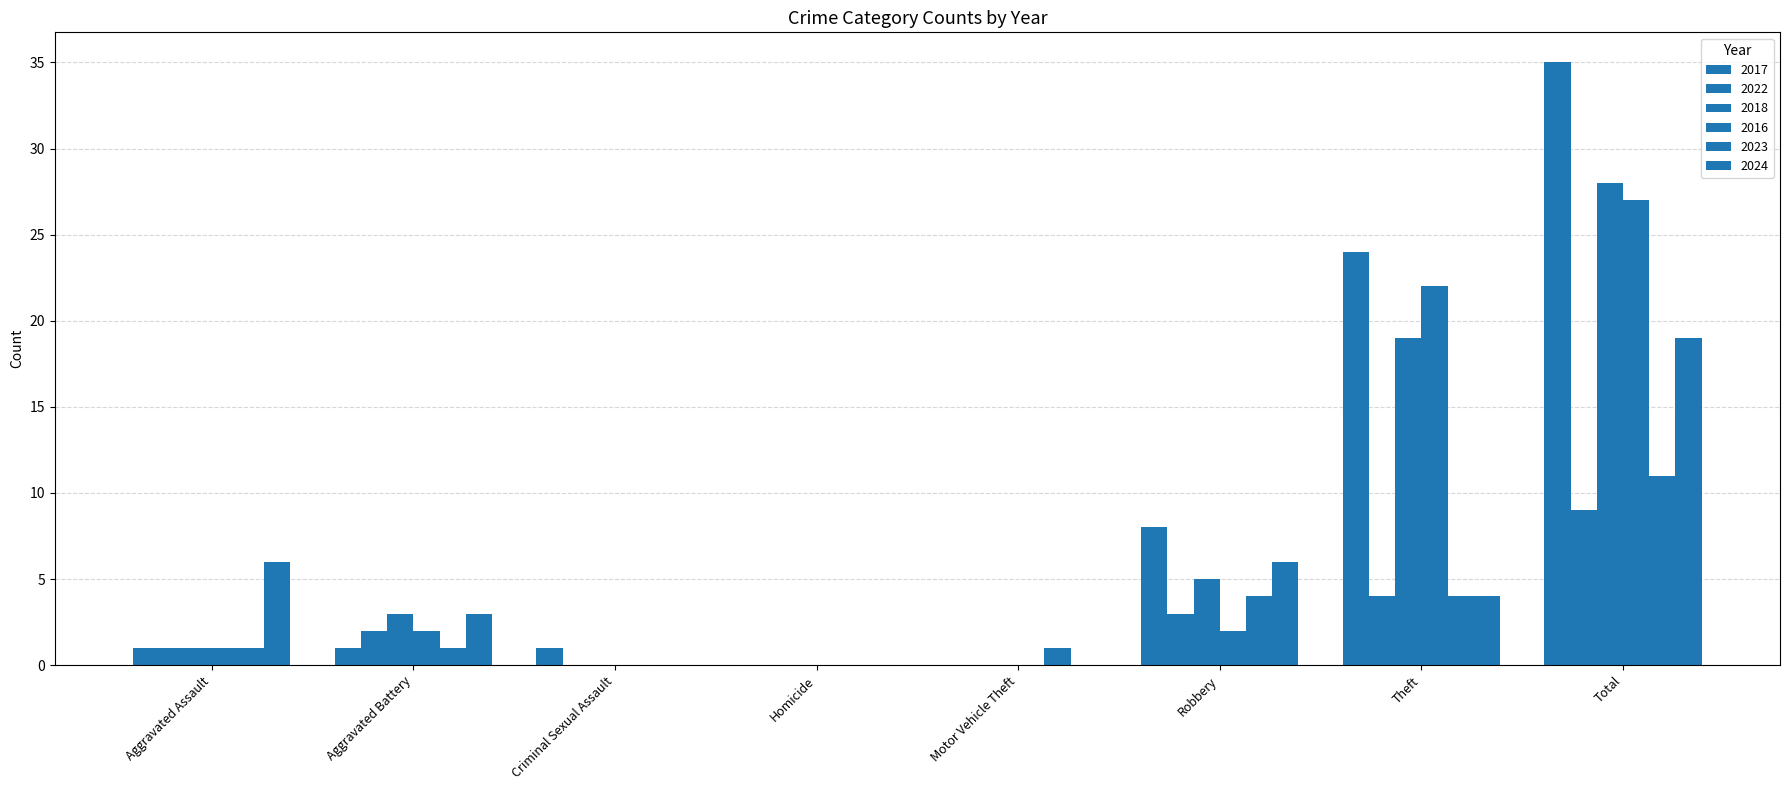

Which series has the largest range (max minus min)?

2017